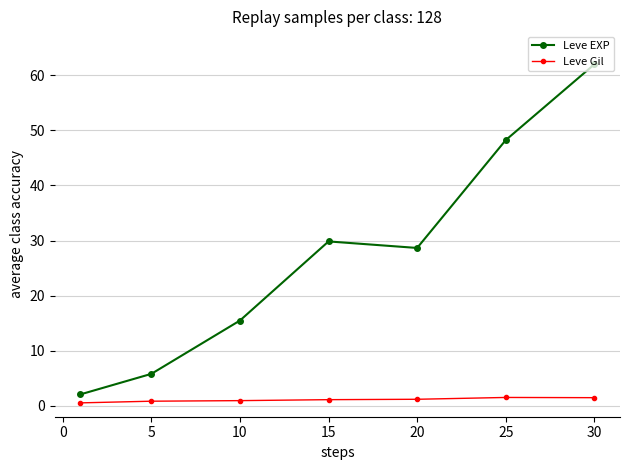

Which series has the largest total across all categories?

Leve EXP